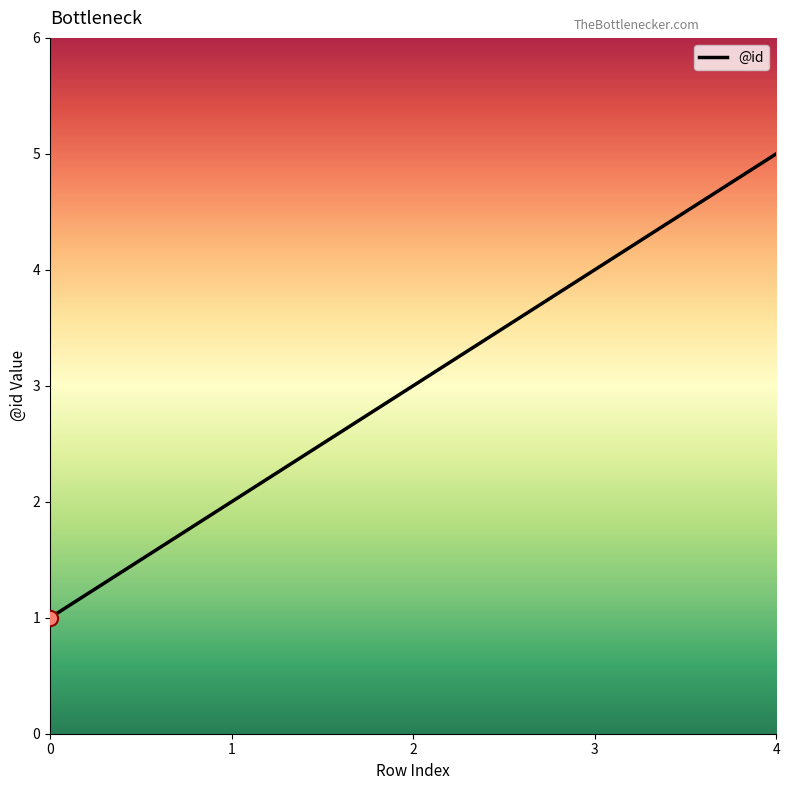

Which has a higher value, 2 or 3?

3